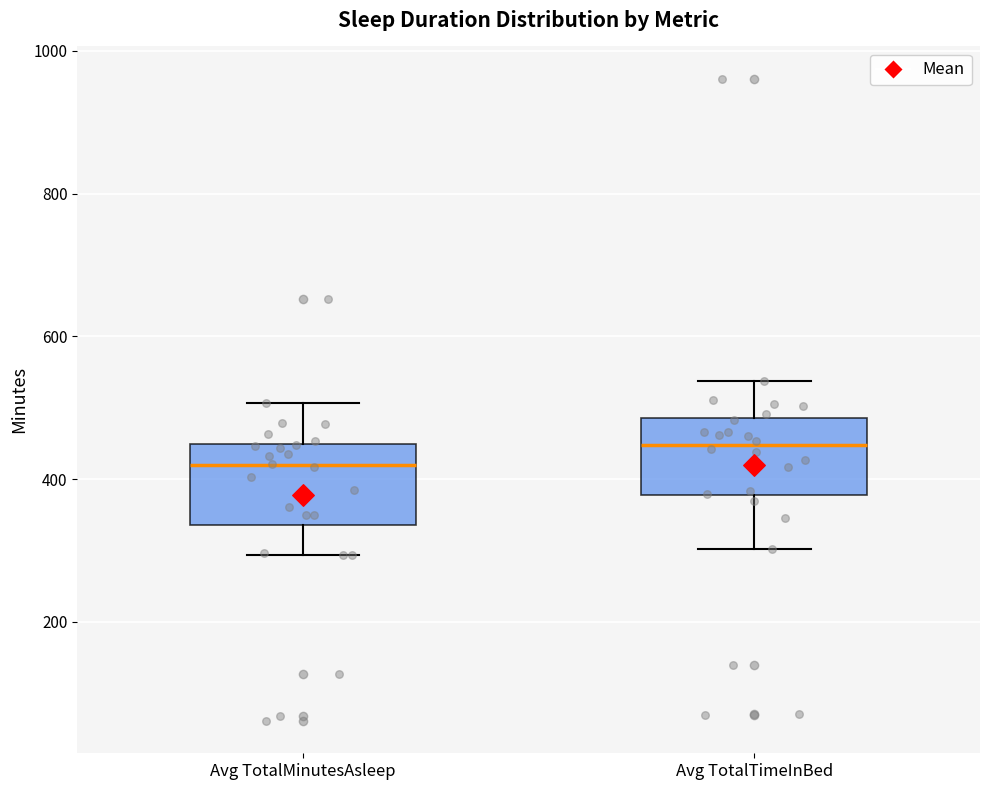

Reading left to right, transcribe this box plot: for each box, give where its median line is, the range the box spans, and where its two whiskers end, as read against the y-axis. The values are not printed on the chart, so give them approximately, as read against the axis.

Avg TotalMinutesAsleep: median 420, box 340 to 440, whiskers 300 to 500
Avg TotalTimeInBed: median 440, box 380 to 480, whiskers 300 to 540